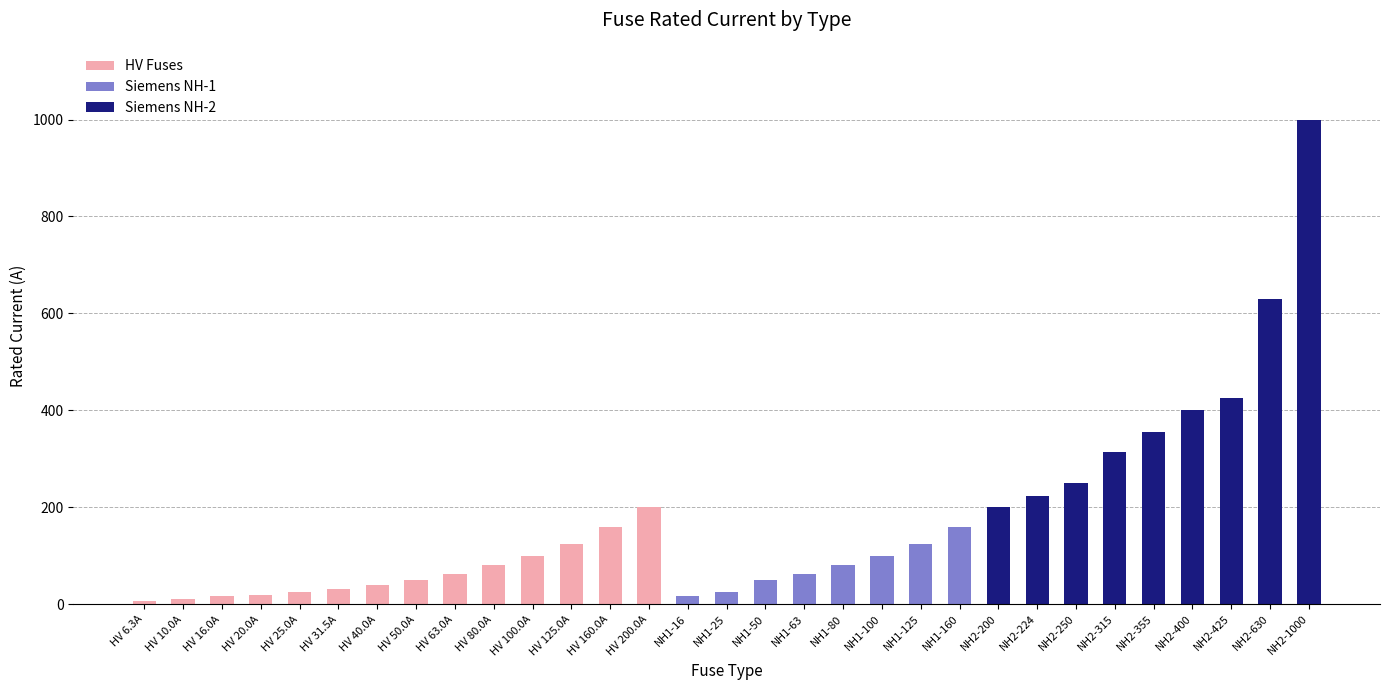

The value of Siemens NH-1 at HV 20.0A is 0.0. True or false?

True